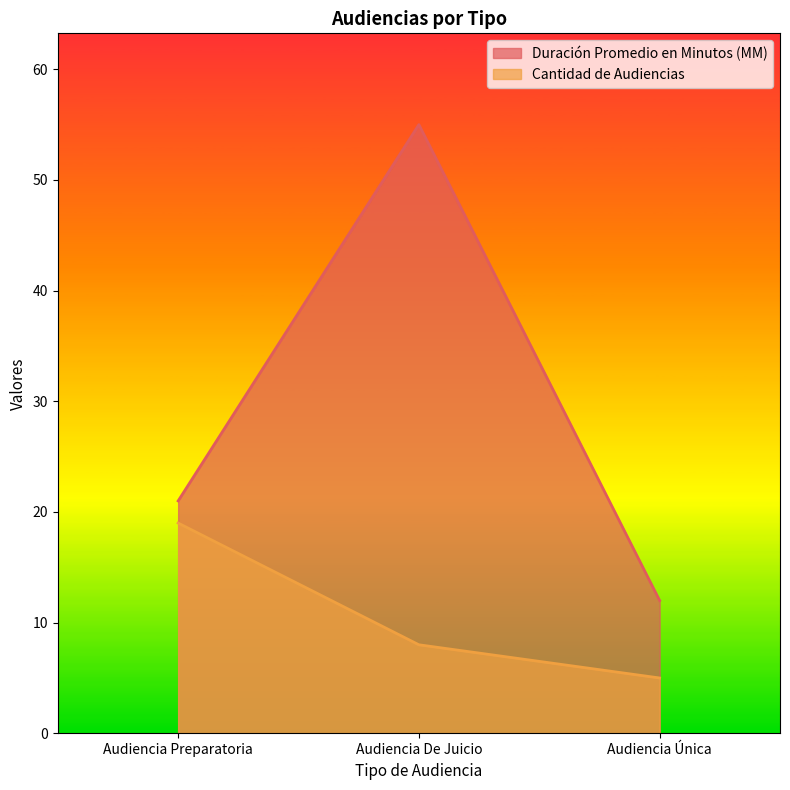

Where does the Duración Promedio en Minutos (MM) series first go above 21?

Audiencia De Juicio